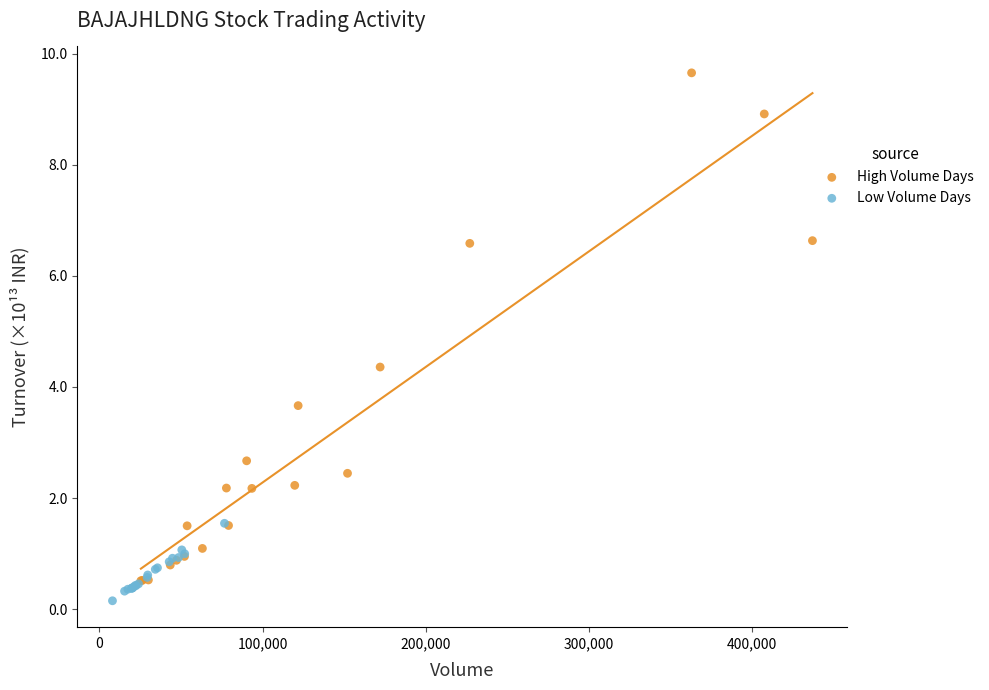

What are all the series names shown in the legend?

High Volume Days, Low Volume Days